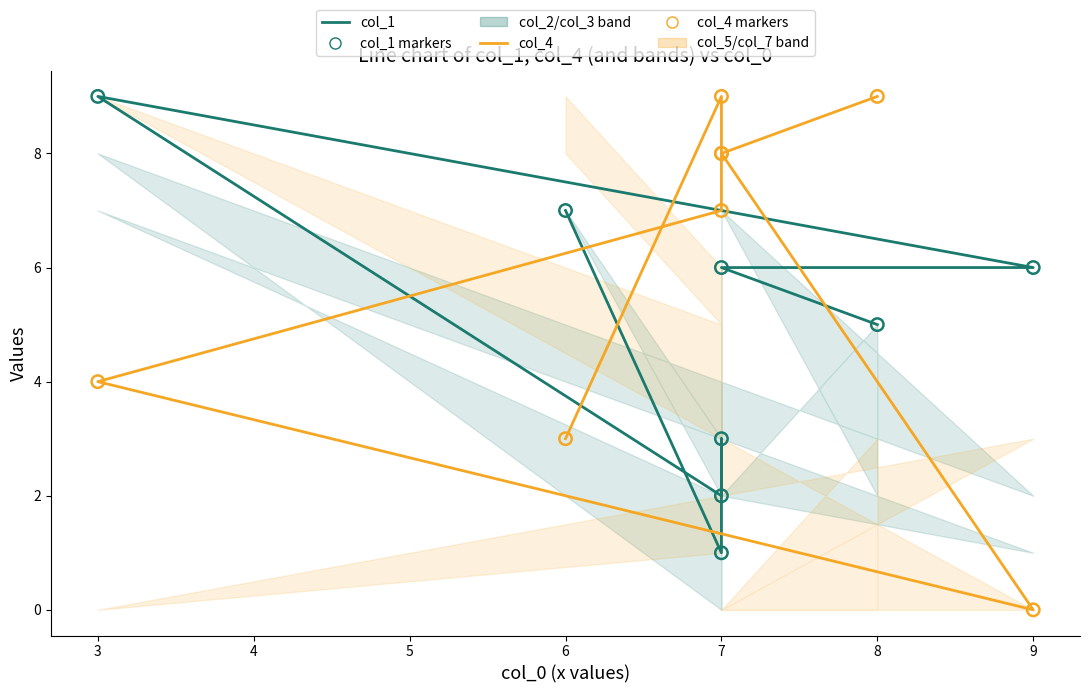

Which series reaches the minimum Y coordinate?

col_4